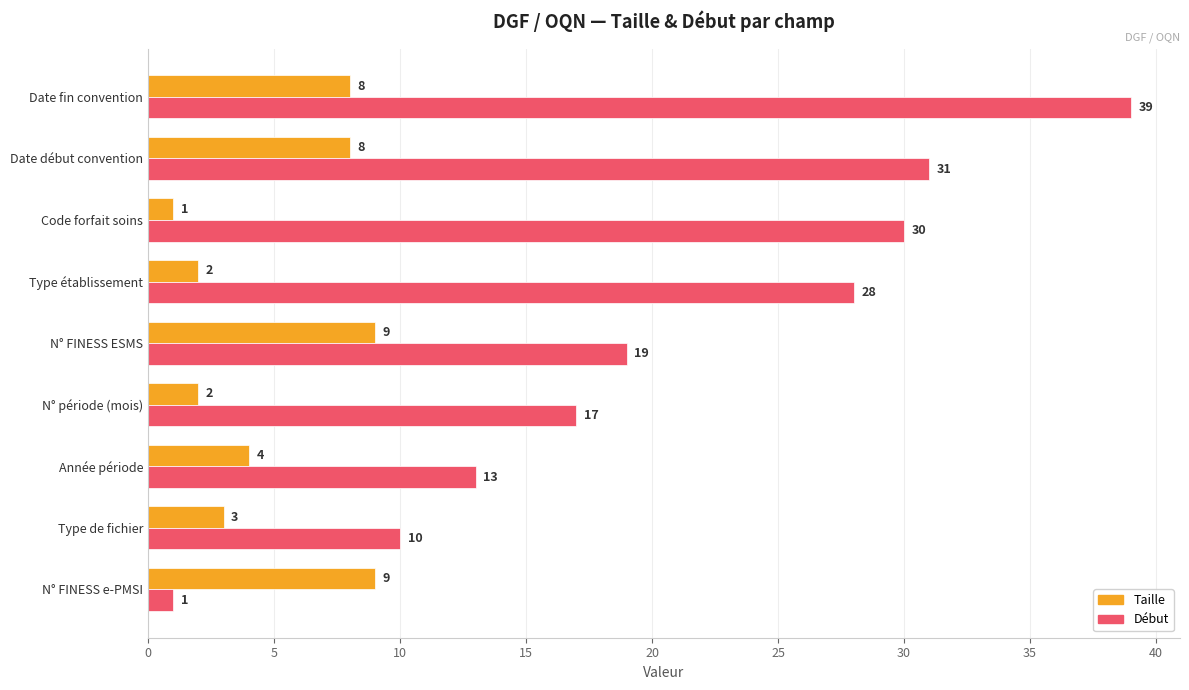

At which label does Début reach its peak?

Date fin convention